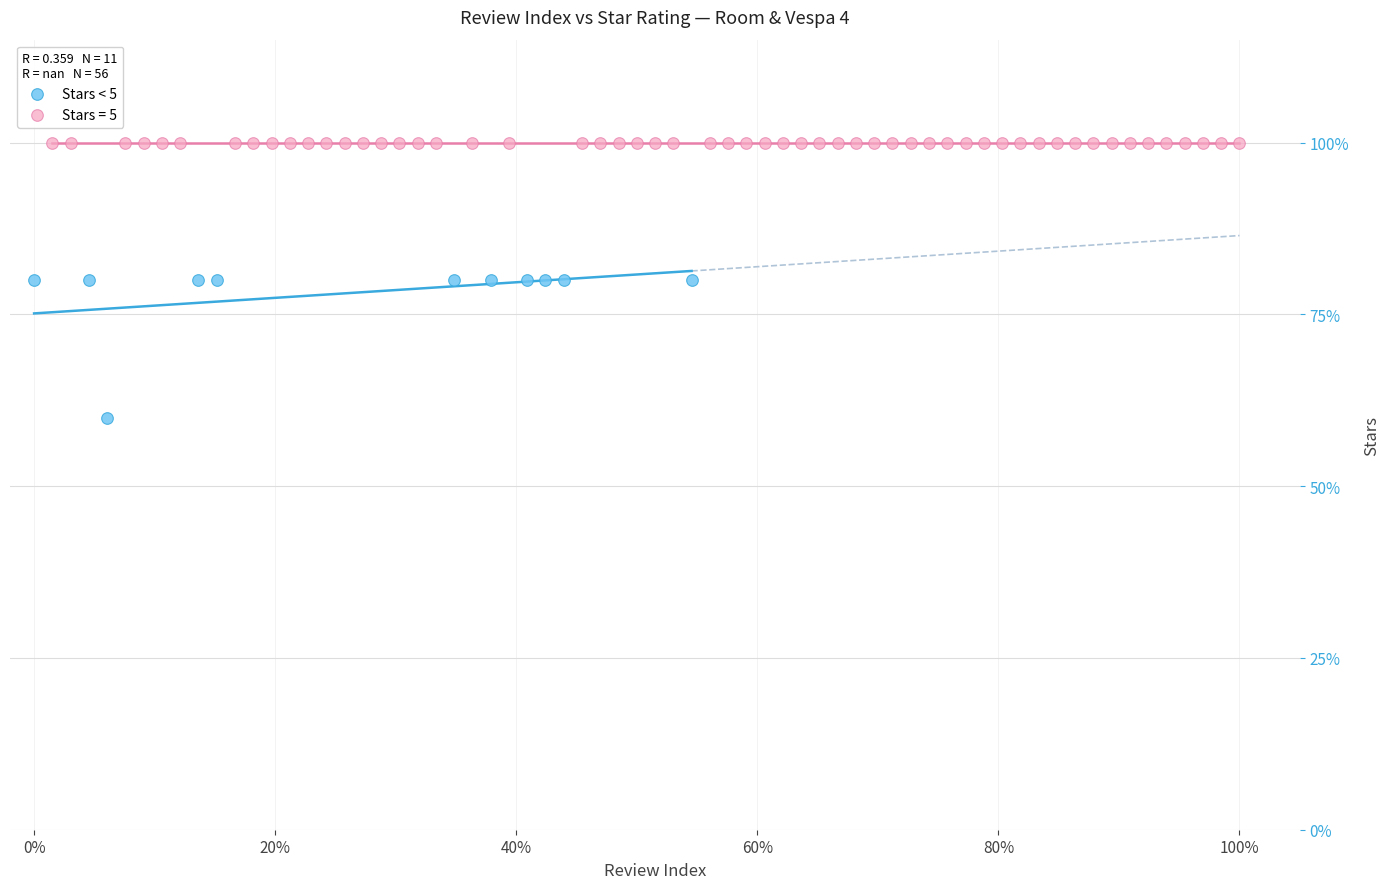

What are all the series names shown in the legend?

Stars < 5, Stars = 5